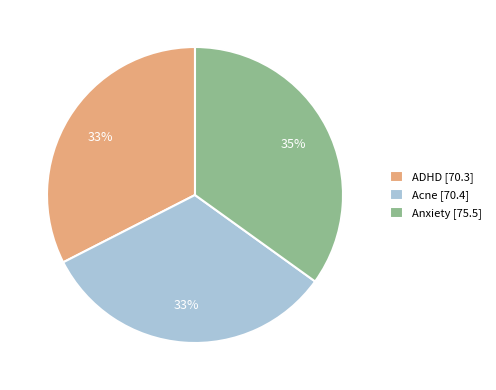

Is the sum of Anxiety [75.5] and Acne [70.4] greater than half?

Yes